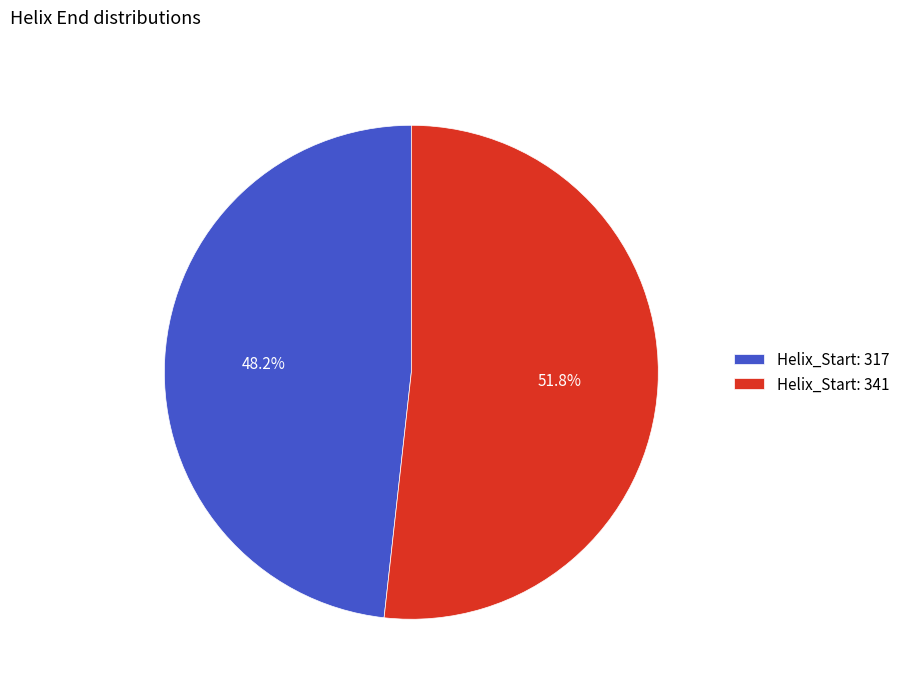

How many slices are in this pie chart?

2